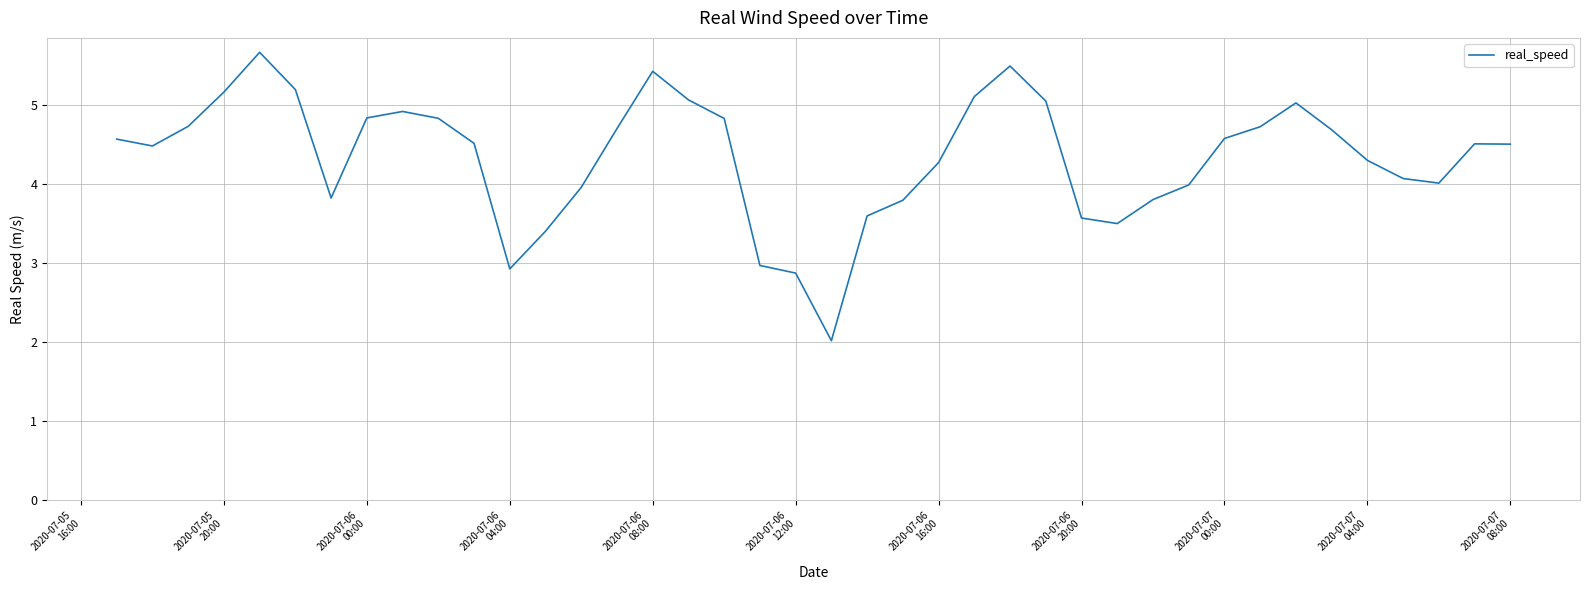

How many distinct data groups are displayed?

1